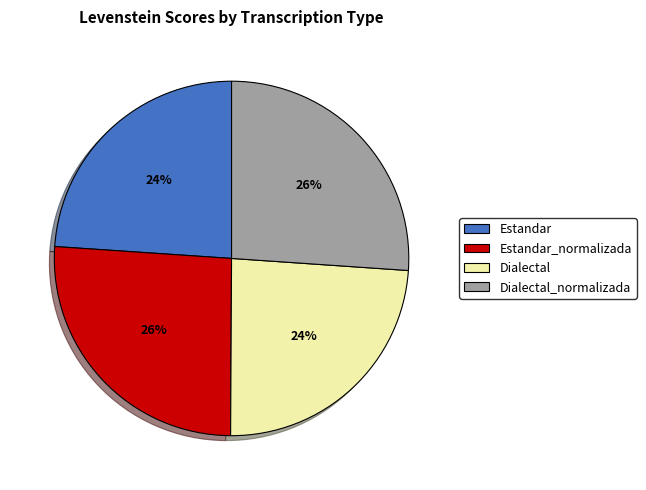

Does Dialectal_normalizada represent more than half of the total?

No